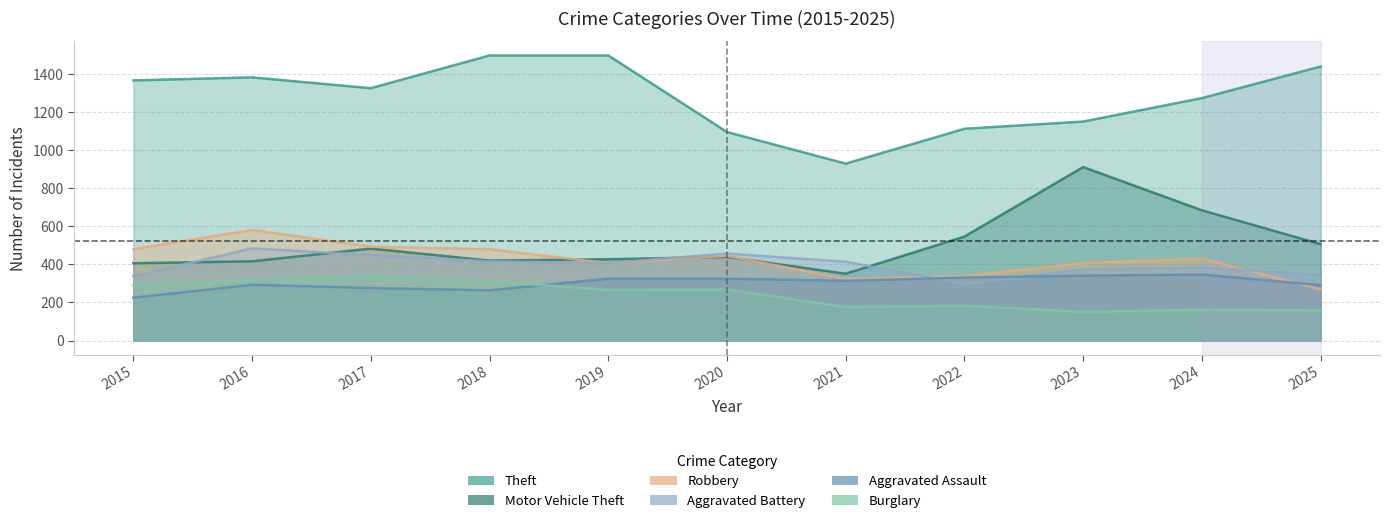

What is the maximum value for Motor Vehicle Theft?

911